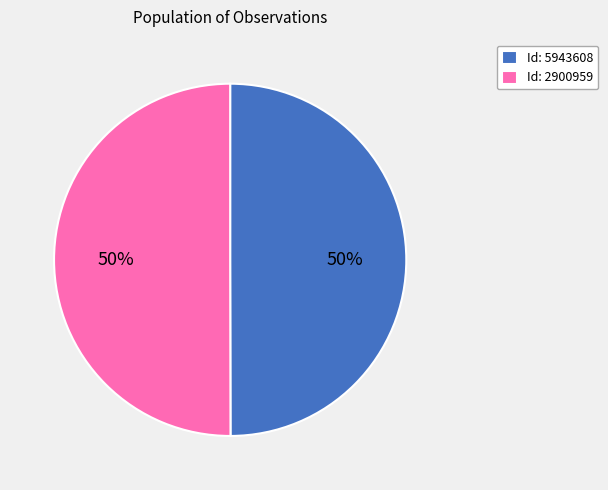

The Id: 5943608 slice represents 50% of the pie. True or false?

True